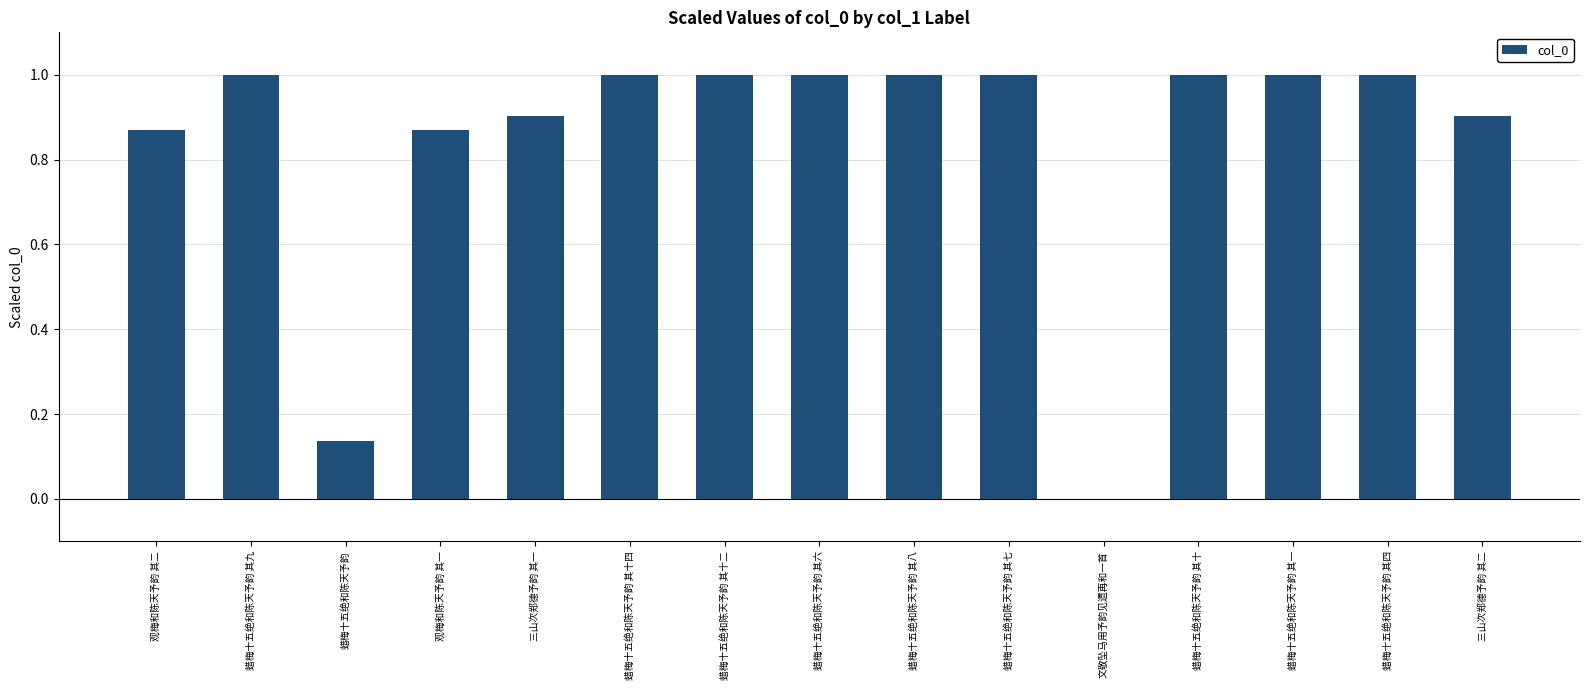

Between 观梅和陈天予韵 其二 and 蜡梅十五绝和陈天予韵 其十四, which is larger?

蜡梅十五绝和陈天予韵 其十四